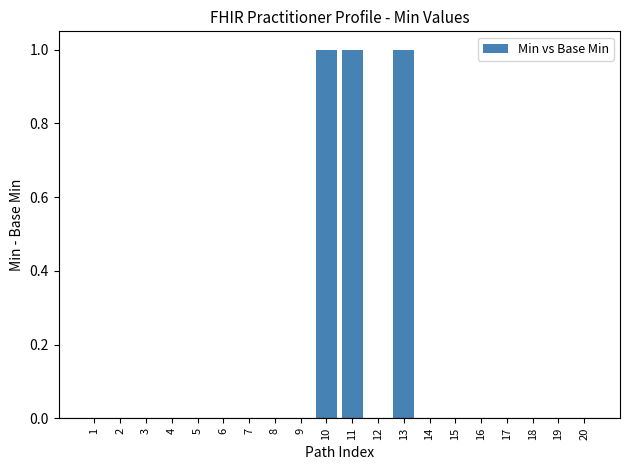

The chart shows a value of 0 at 6. True or false?

True